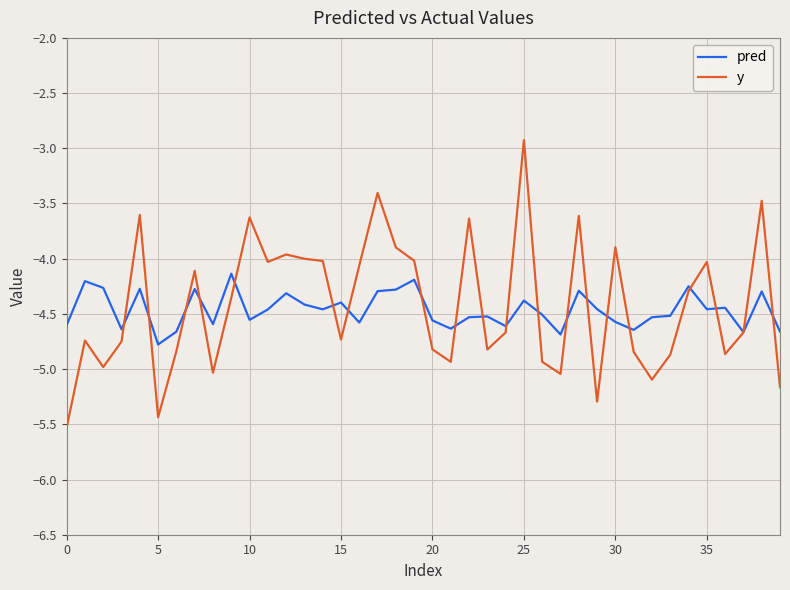

What is the difference between the maximum and second lowest values in the y series?

2.5